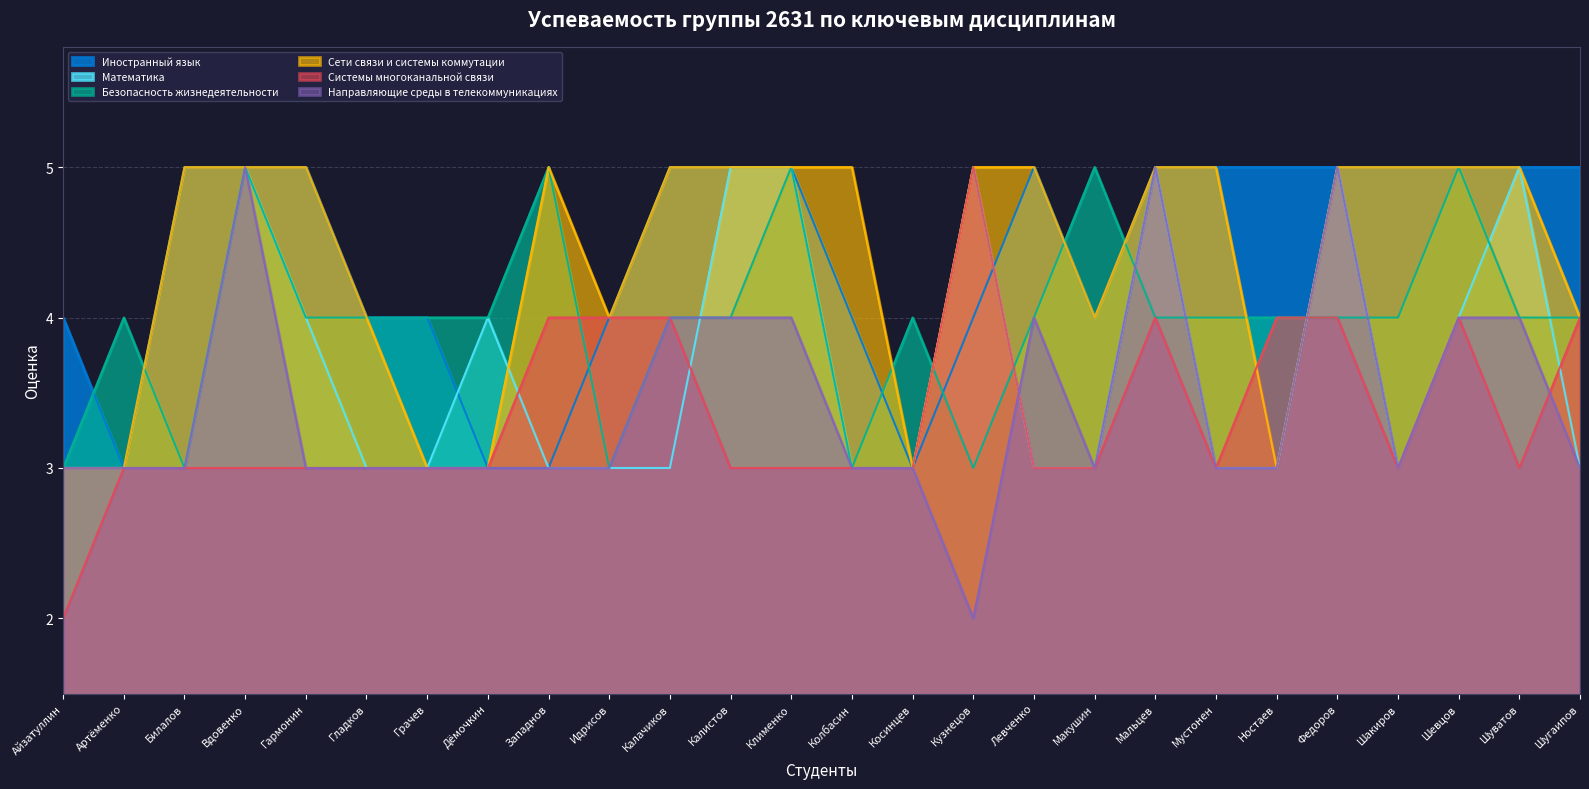

The value of Иностранный язык at Грачев is 4. True or false?

True